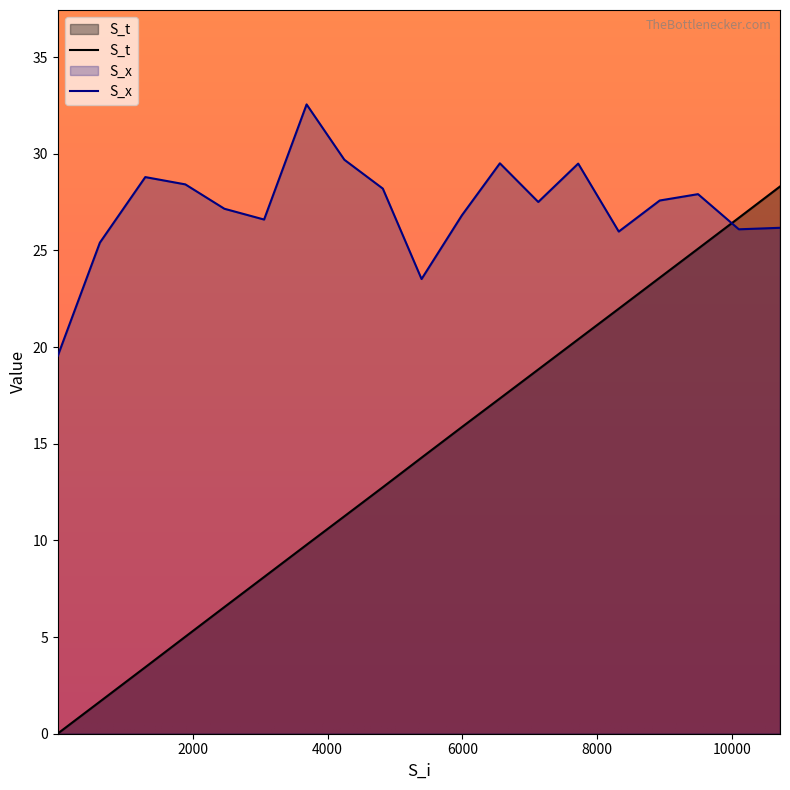

Where is S_t nearest to the value 14?

5394